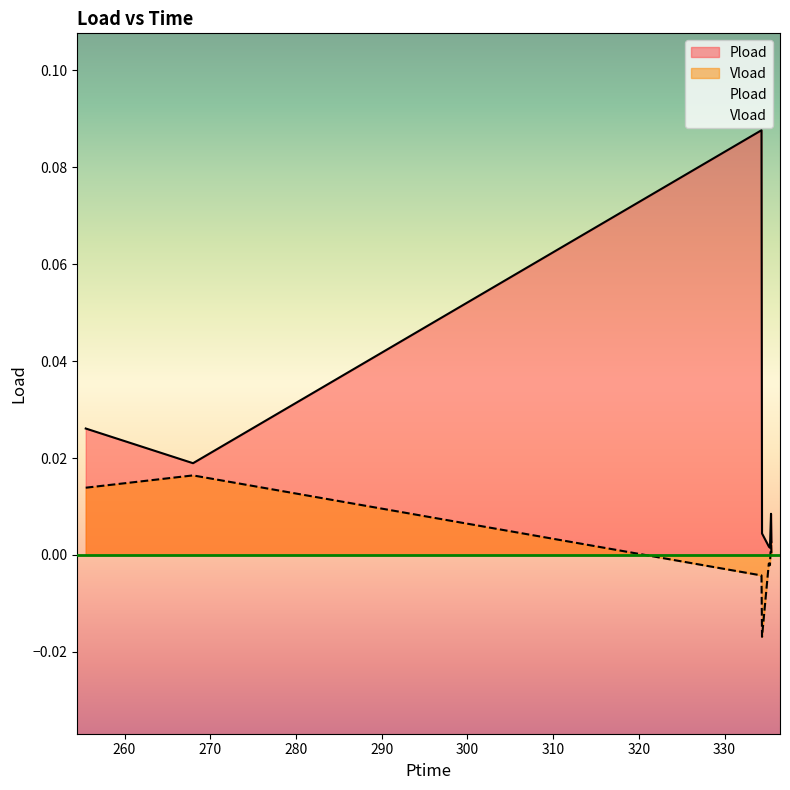

Is it true that Pload equals 0.0 at 267.99?

False